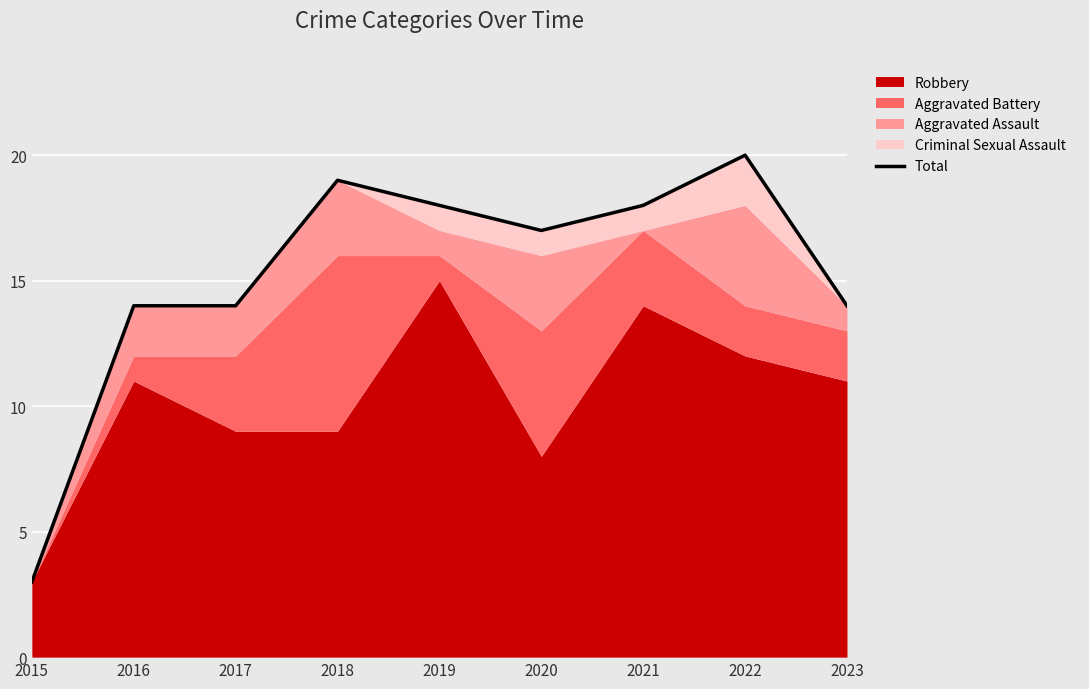

Reading left to right, list all the values displayed in this chart.

3	14	14	19	18	17	18	20	14